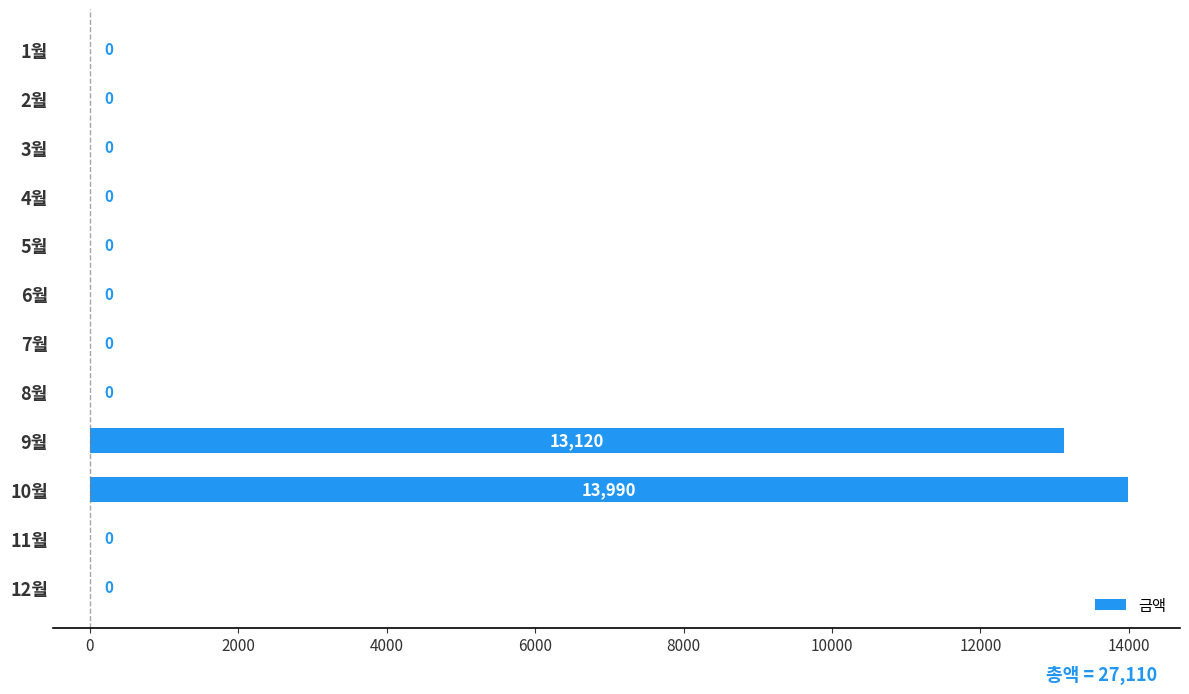

Reading bottom to top, list all the values displayed in this chart.

12월=0	11월=0	10월=13990	9월=13120	8월=0	7월=0	6월=0	5월=0	4월=0	3월=0	2월=0	1월=0